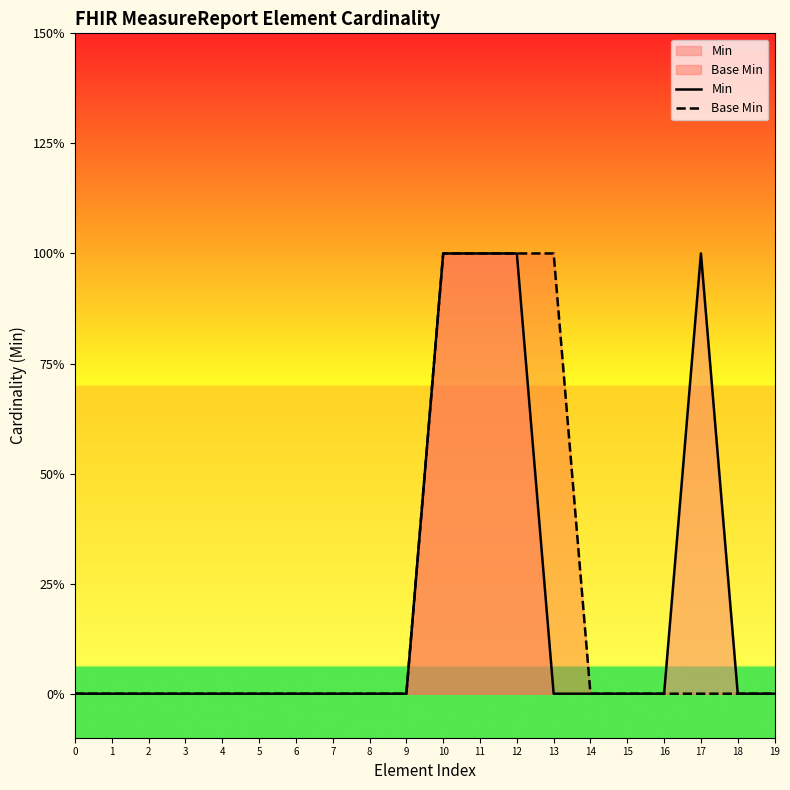

Which has a higher value, 14 or 4?

14